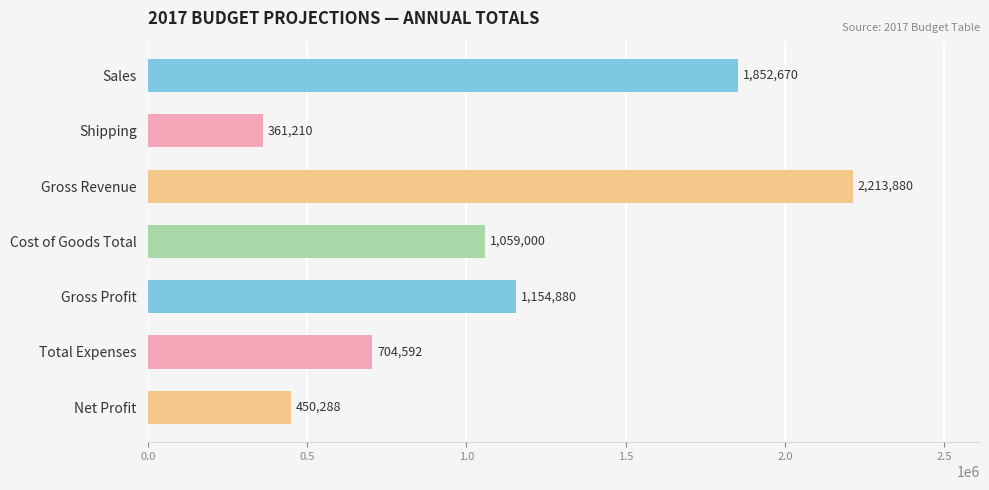

The chart shows a value of 450288 at Net Profit. True or false?

True